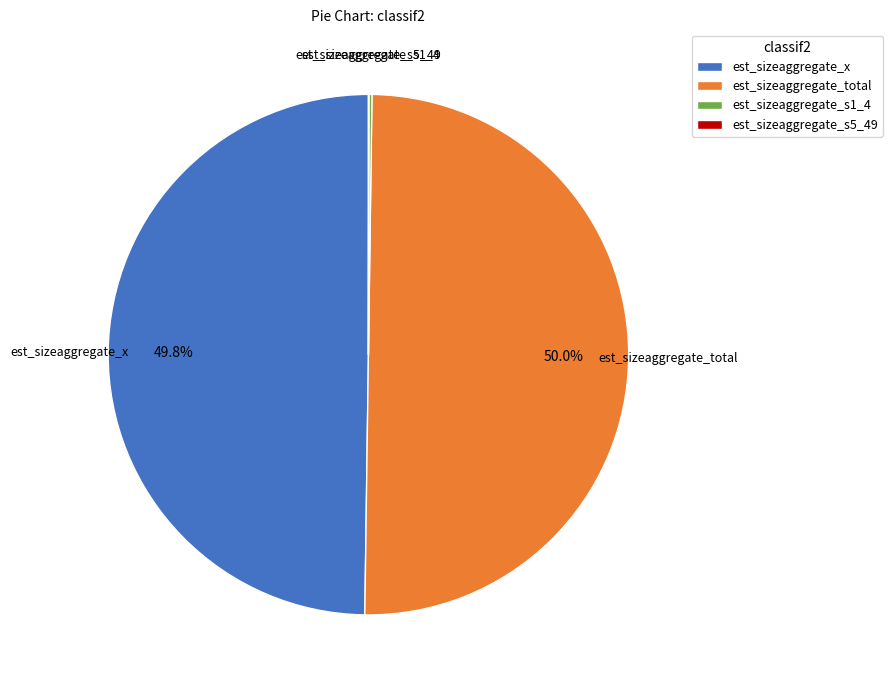

What is the ratio of the value at est_sizeaggregate_x to the value at est_sizeaggregate_total?

1.0